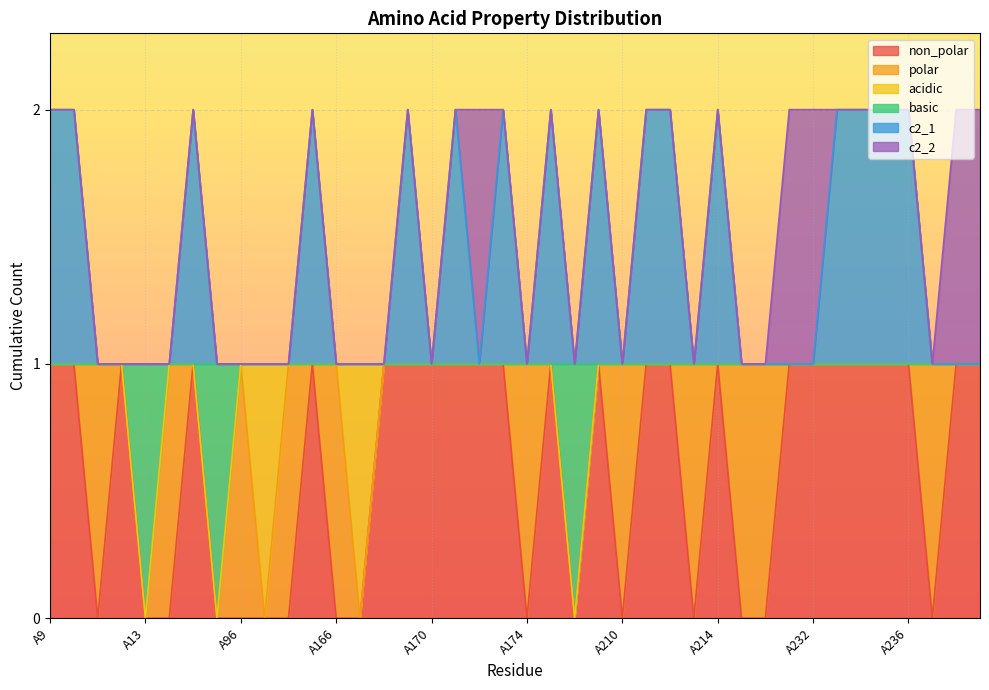

The value of basic at A213 is 1. True or false?

False